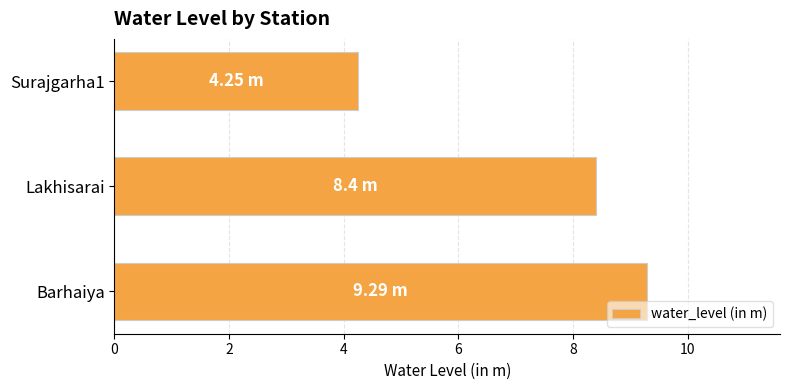

Rank the categories by value from lowest to highest.

Surajgarha1, Lakhisarai, Barhaiya